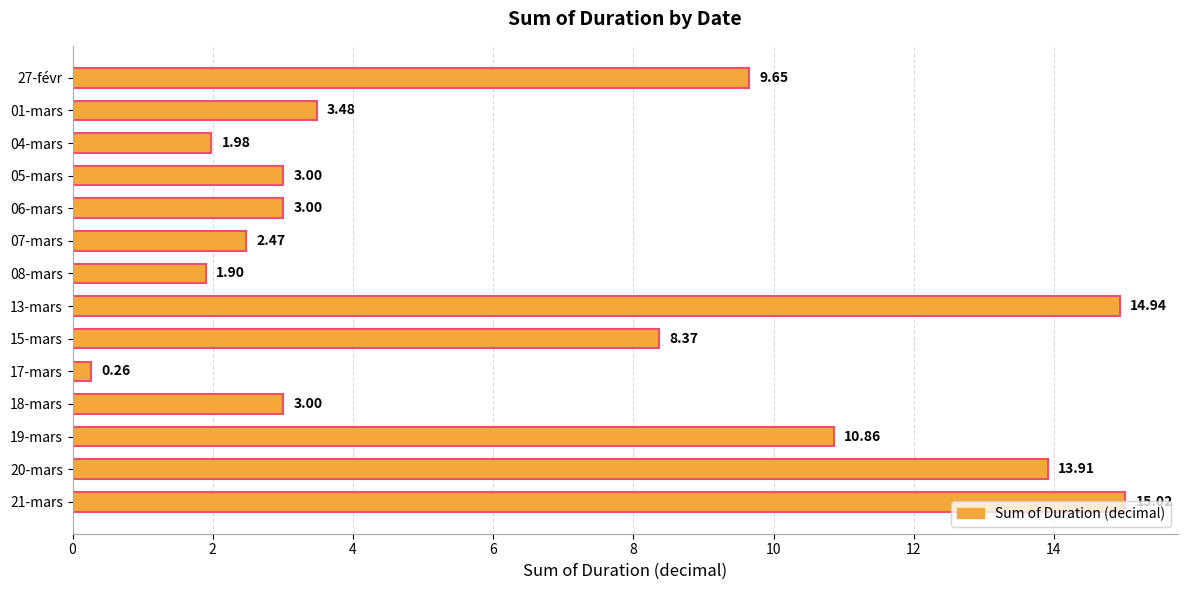

Which has a higher value, 18-mars or 13-mars?

13-mars